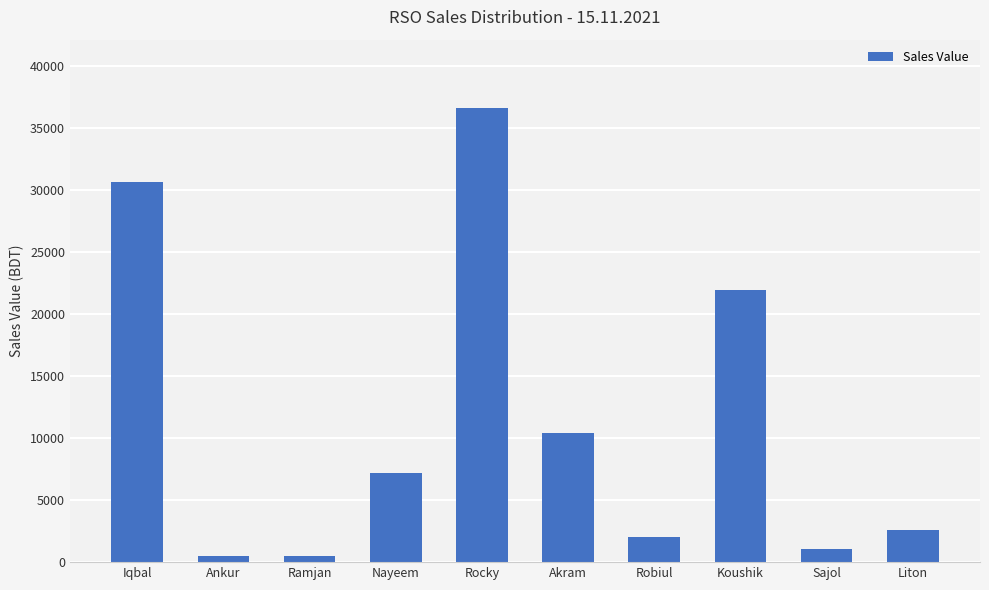

The chart shows a value of 10400 at Akram. True or false?

True